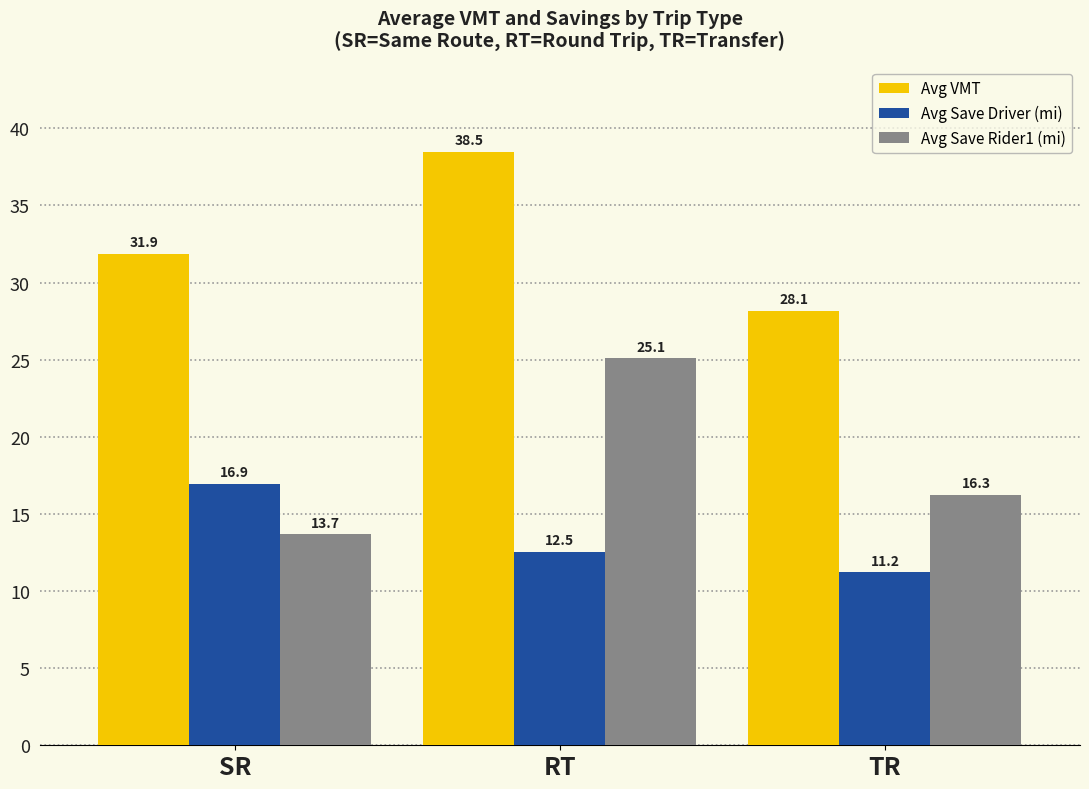

True or false: Avg Save Driver (mi) has a value of 18.8 at RT.

False